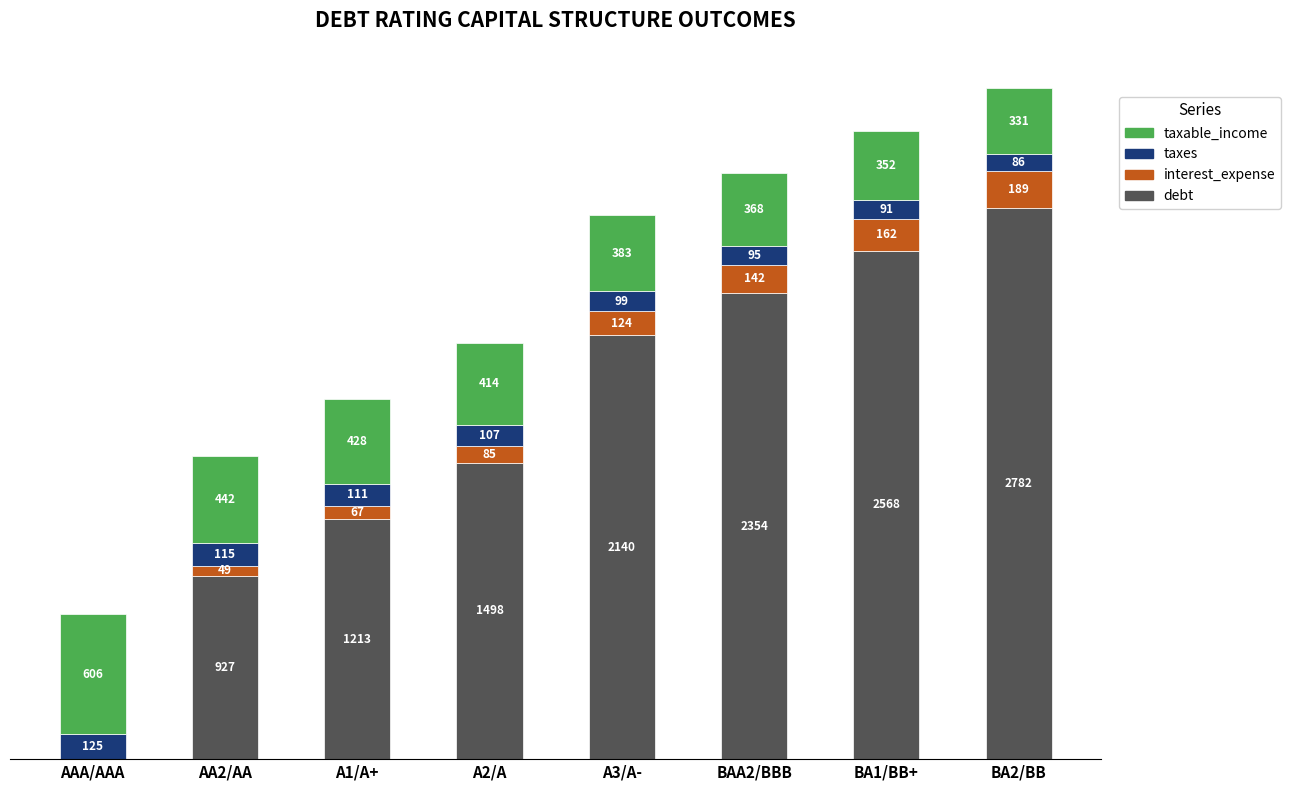

At which category is the sum across all series the highest?

BA2/BB